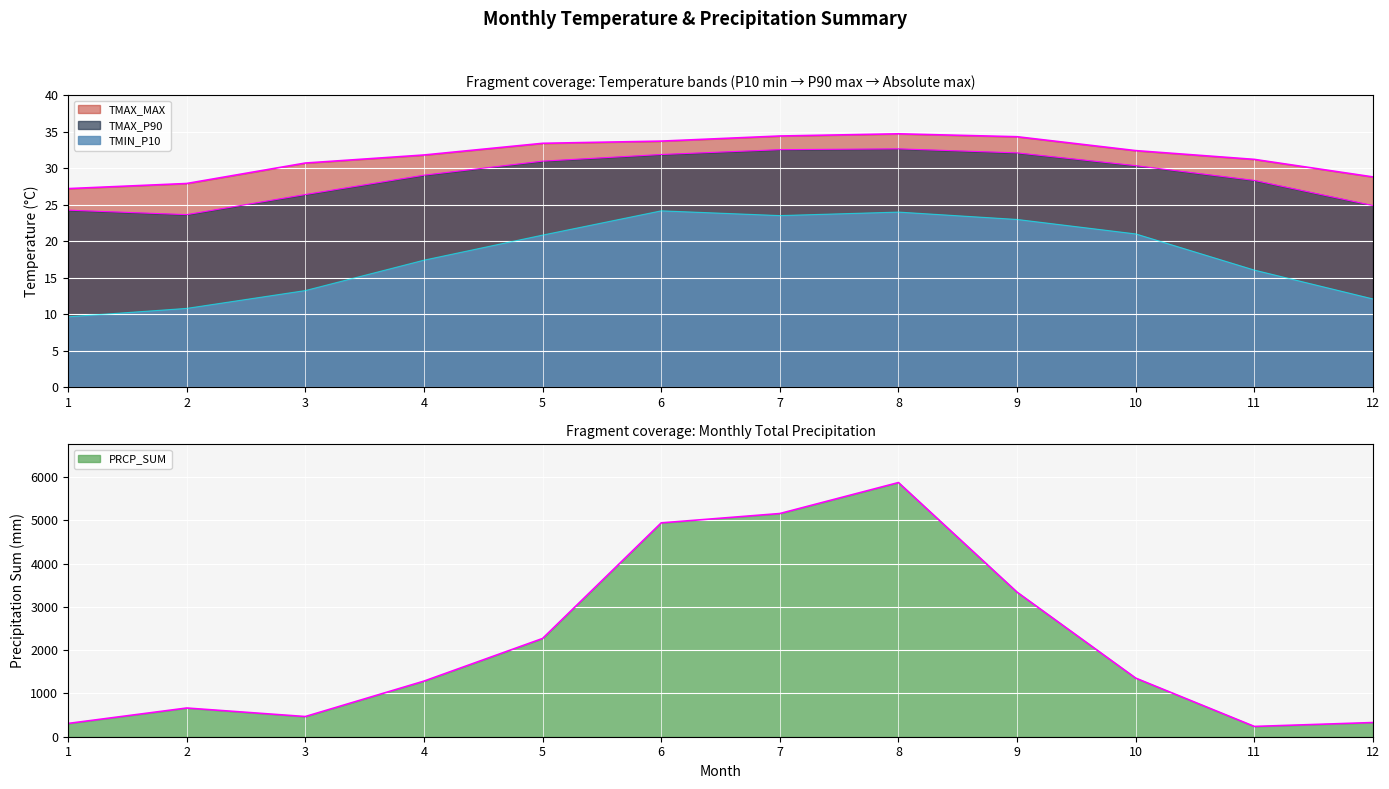

Which series has the largest range (max minus min)?

PRCP_SUM